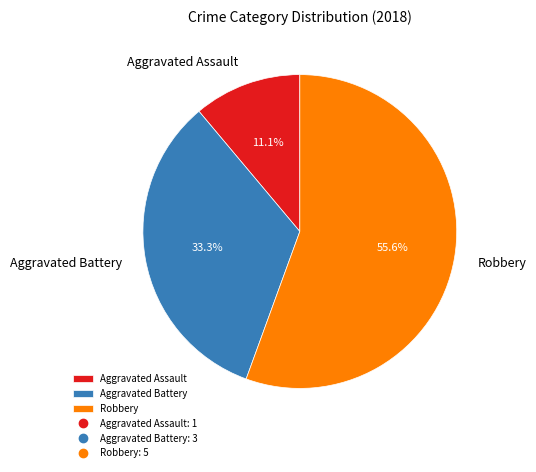

How much of the chart is everything except Aggravated Battery?

66.7%